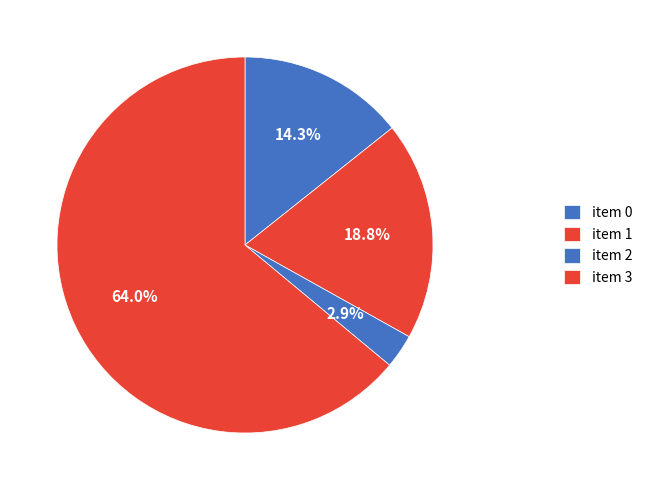

How many segments does this pie chart have?

4